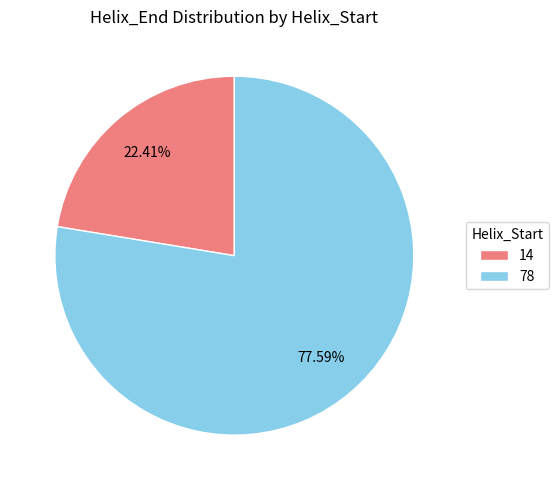

True or false: 78 accounts for 78% of the total.

True